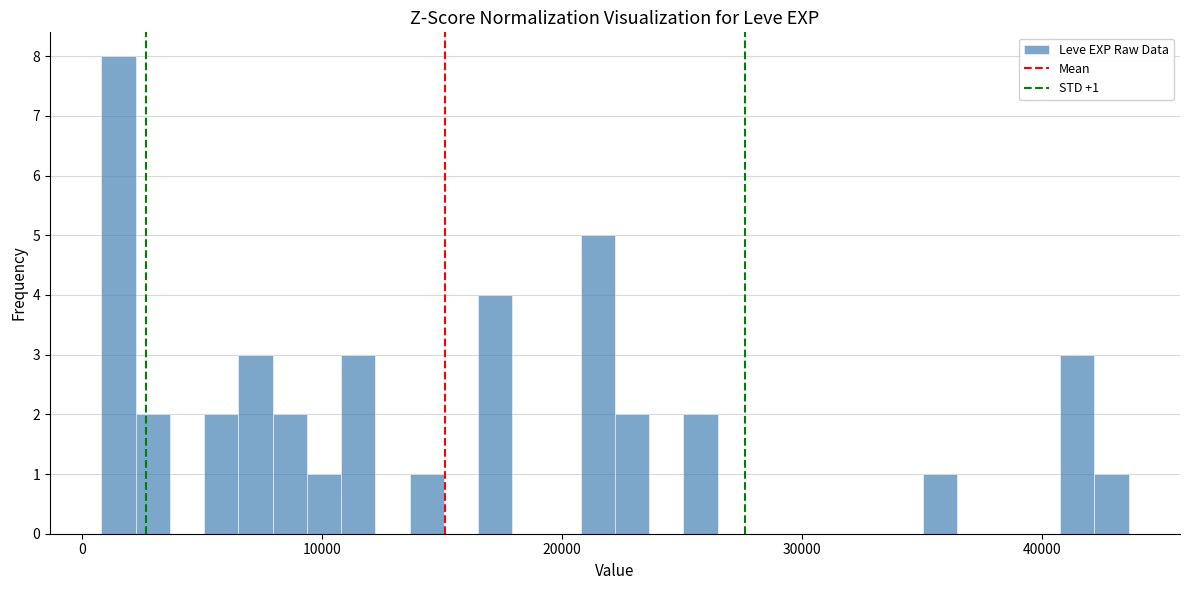

Around what value on the x-axis is the tallest bar? Give the approximate position of its centre, as read against the axis.

2000